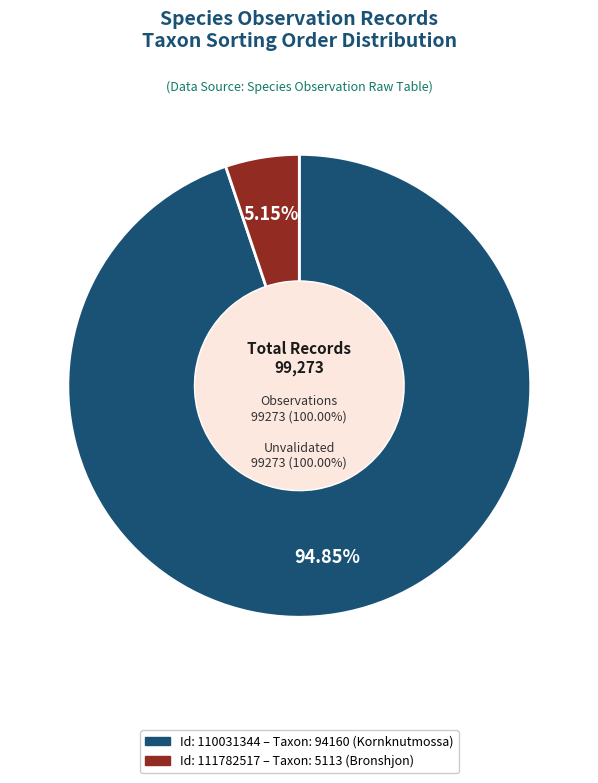

Does 111782517 account for over 50% of the chart?

No